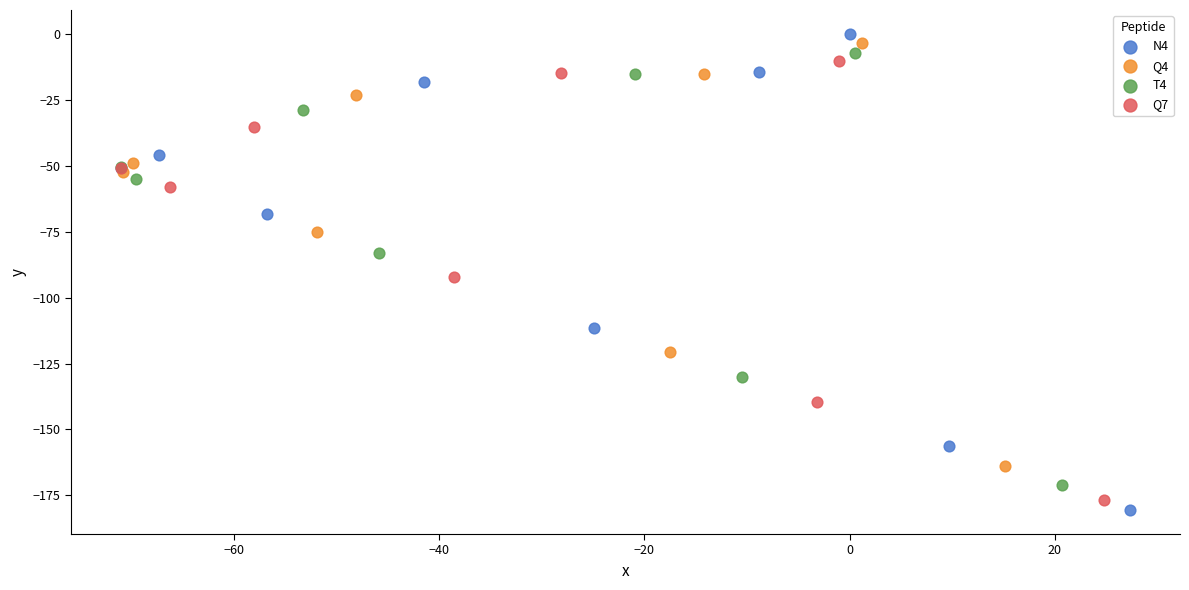

Which series reaches the maximum Y coordinate?

N4